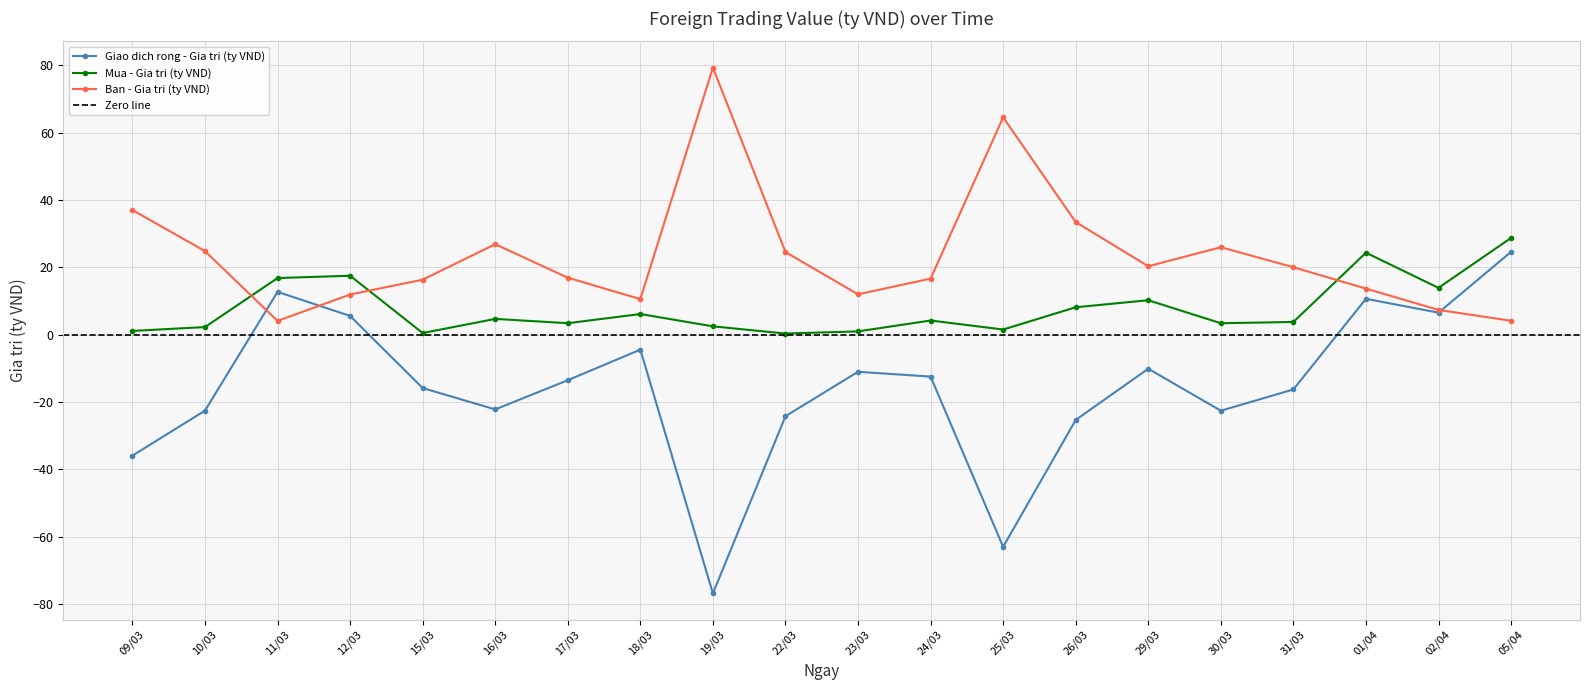

What position from the left is 25/03?

13